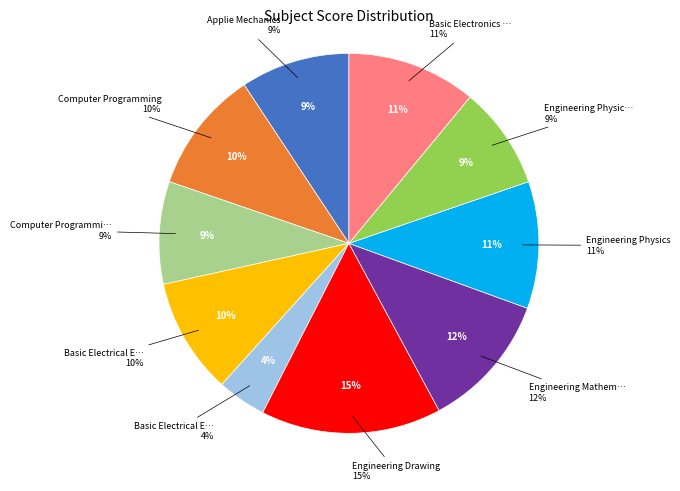

Which category has the biggest portion of the pie?

Engineering Drawing